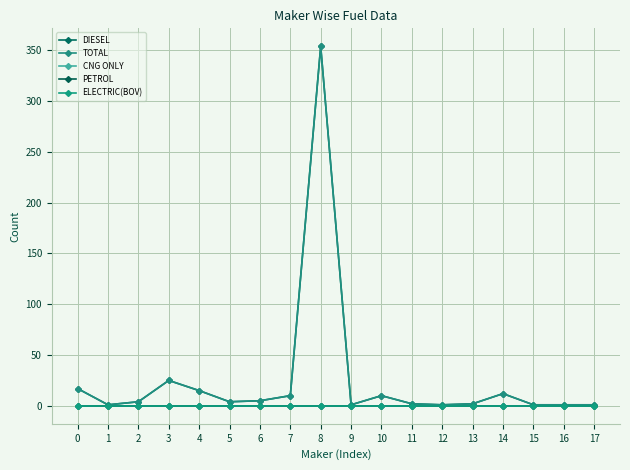

True or false: CNG ONLY and PETROL intersect in this chart.

False